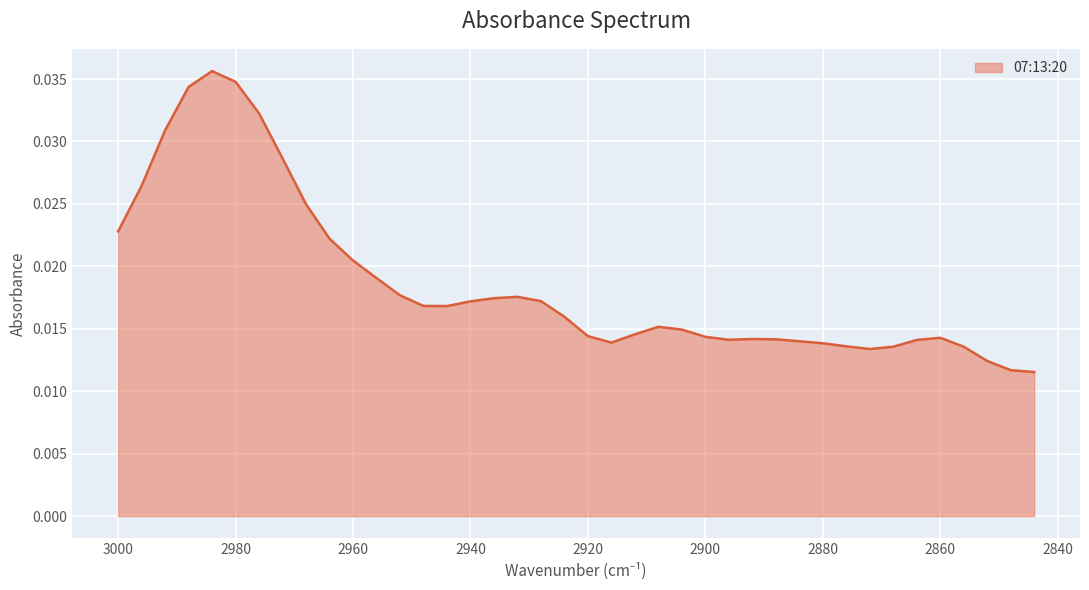

Does the chart display data point markers on the line(s)?

No